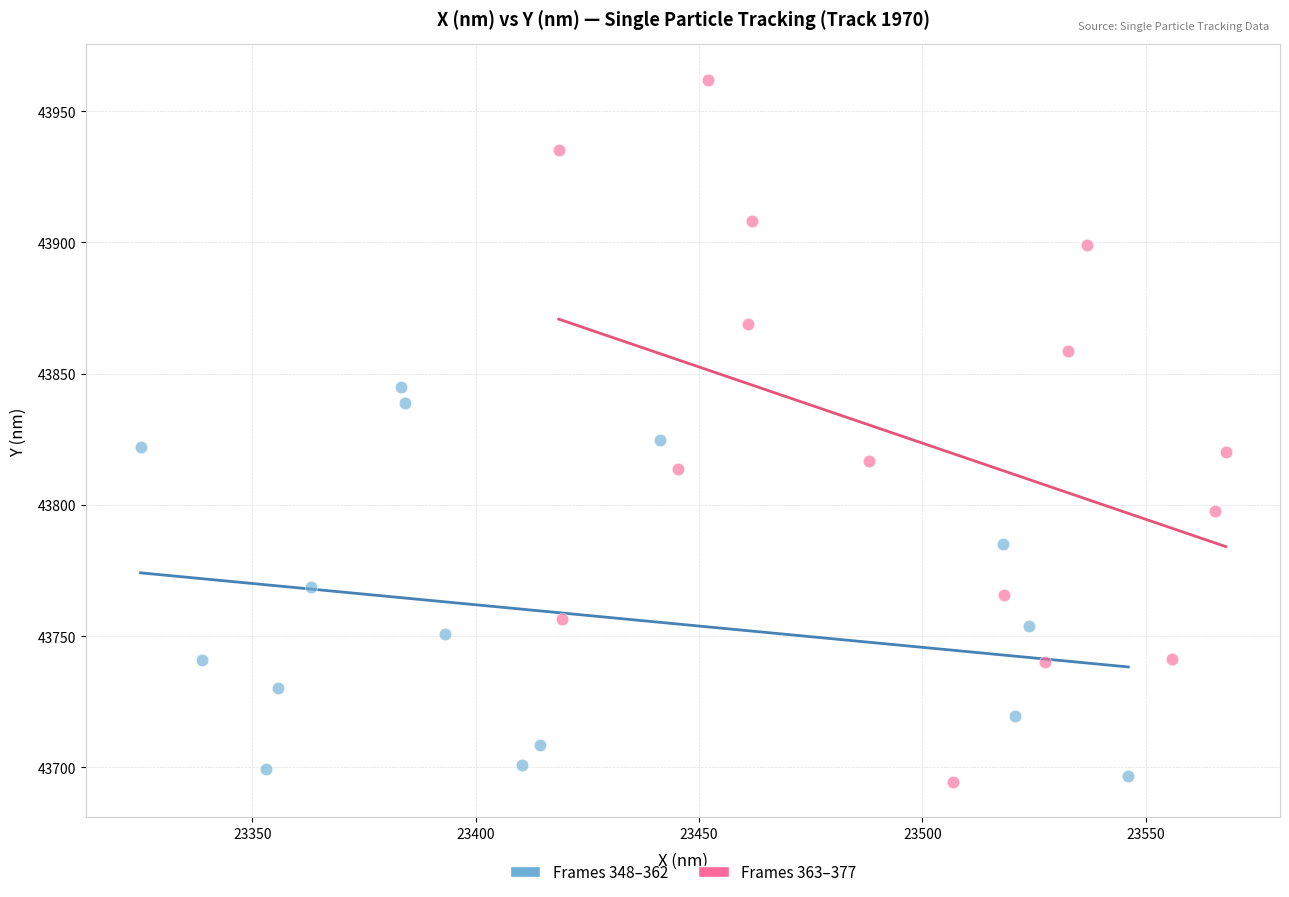

Which series has the largest Y range (max minus min)?

Frames 363–377